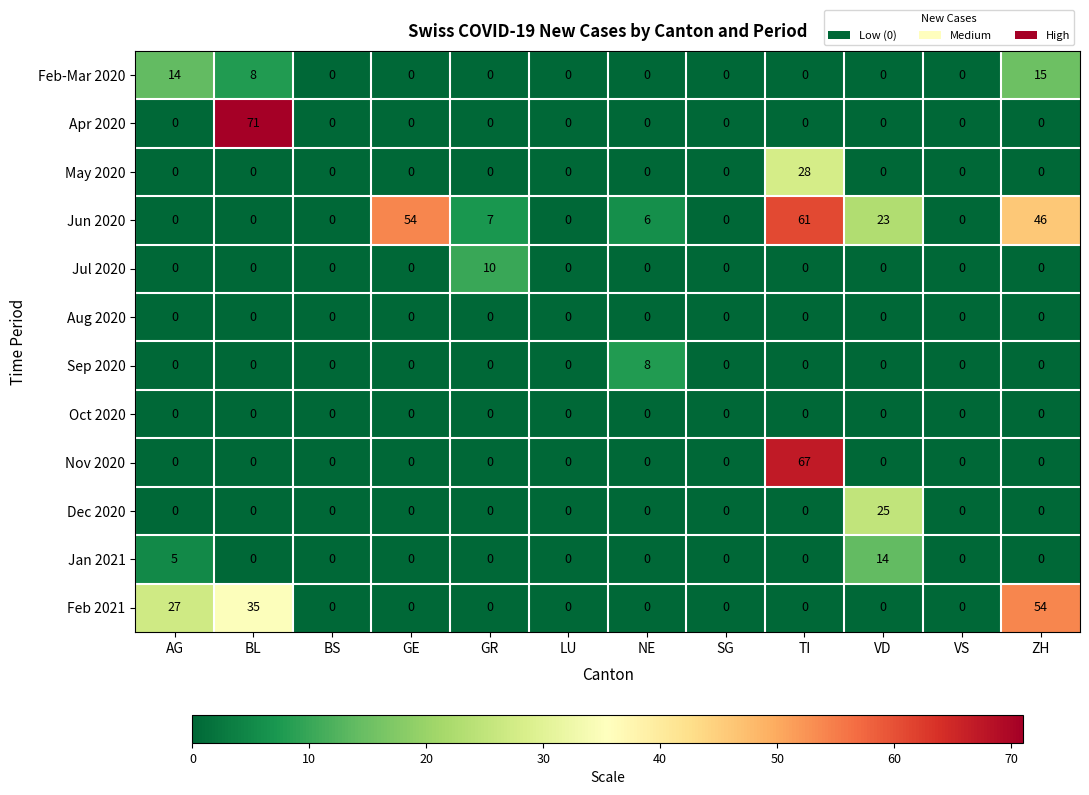

The Aug 2020 series shows 0 at BL. True or false?

True